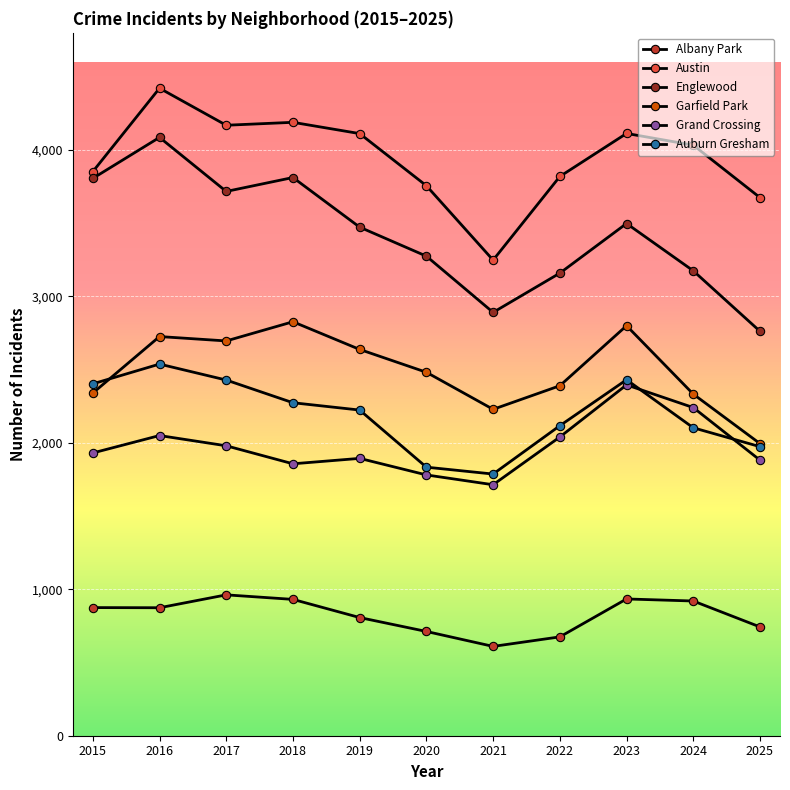

True or false: Austin has a value of 4113 at 2023.

True